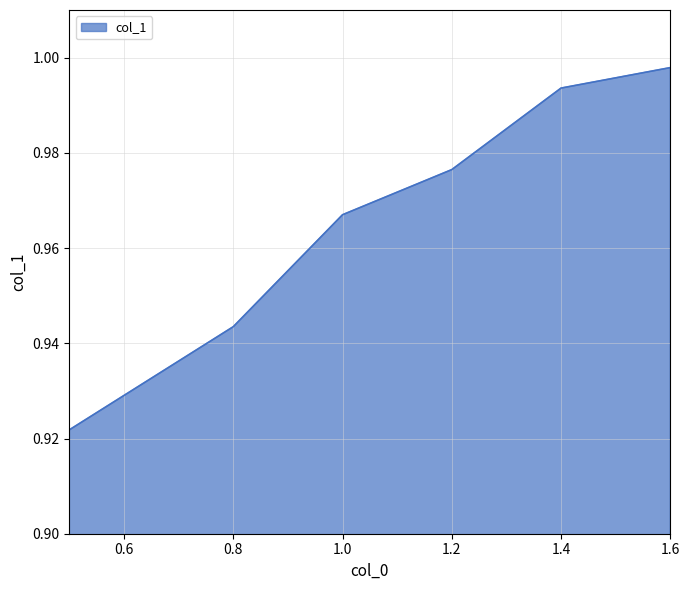

How many distinct data groups are displayed?

1